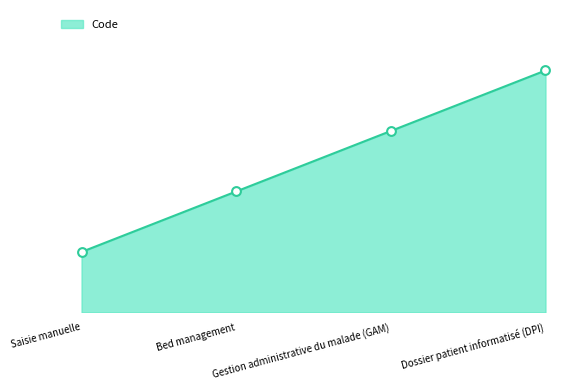

What is the change in value from Bed management to Dossier patient informatisé (DPI)?

+2